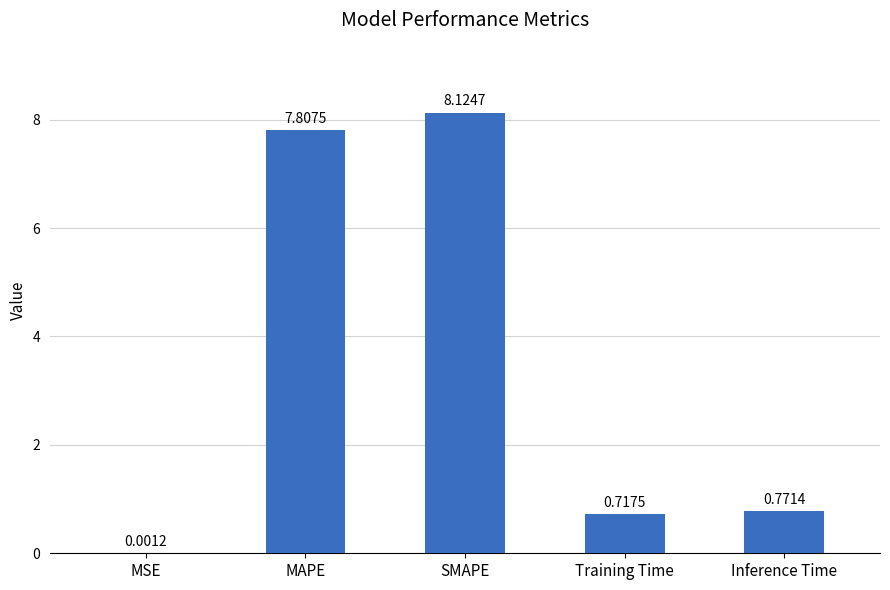

What is the ratio of the value at Training Time to the value at SMAPE?

0.1